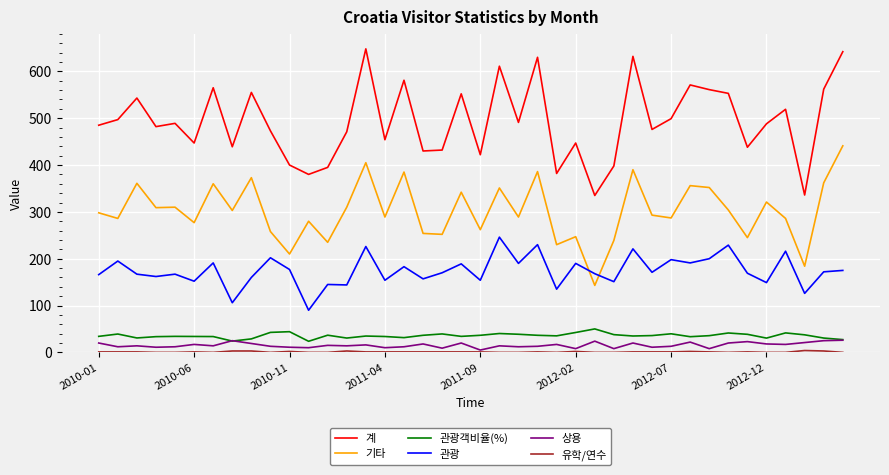

True or false: 상용 and 계 cross at least once.

False